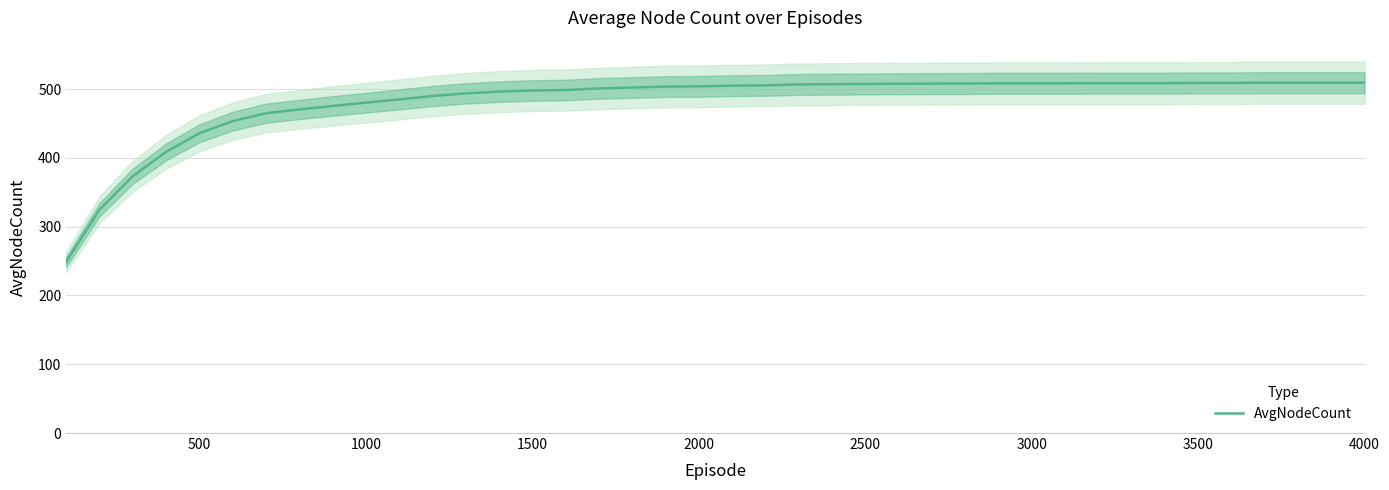

The AvgNodeCount series shows 509.2 at 4000. True or false?

True